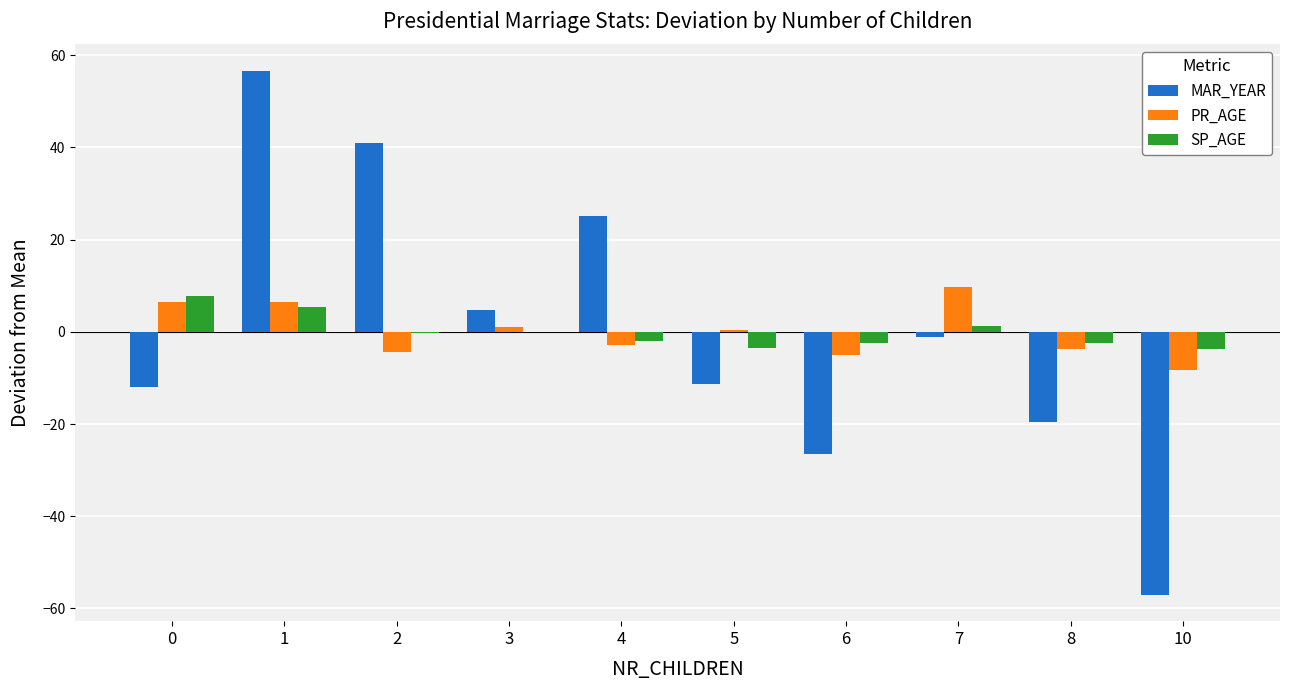

The value of PR_AGE at 6 is -8.8. True or false?

False